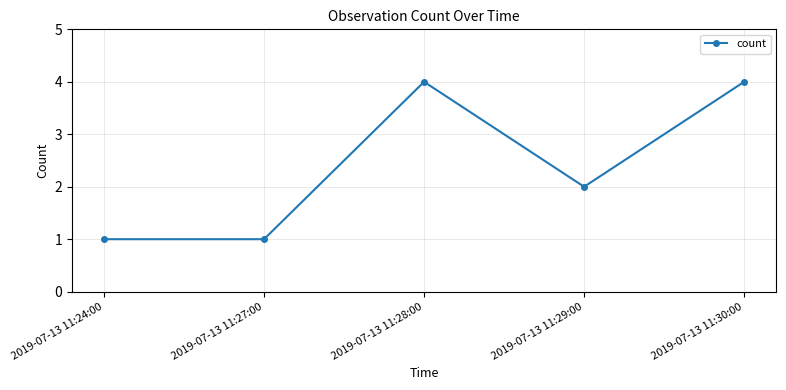

What is the change in value from 2019-07-13 11:27:00 to 2019-07-13 11:30:00?

+3